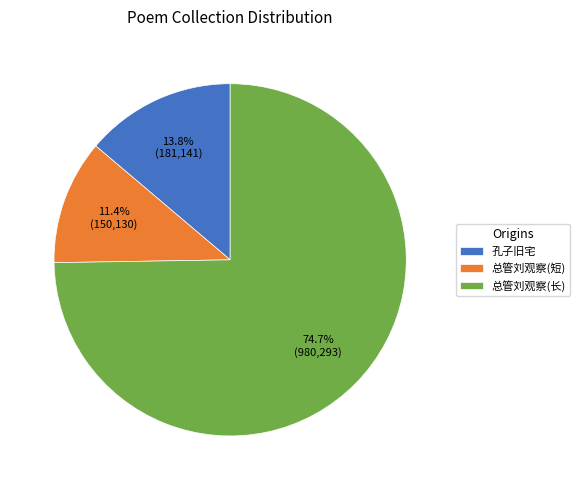

Approximately how many times larger is the value at 总管刘观察(长) compared to 孔子旧宅?

5.4